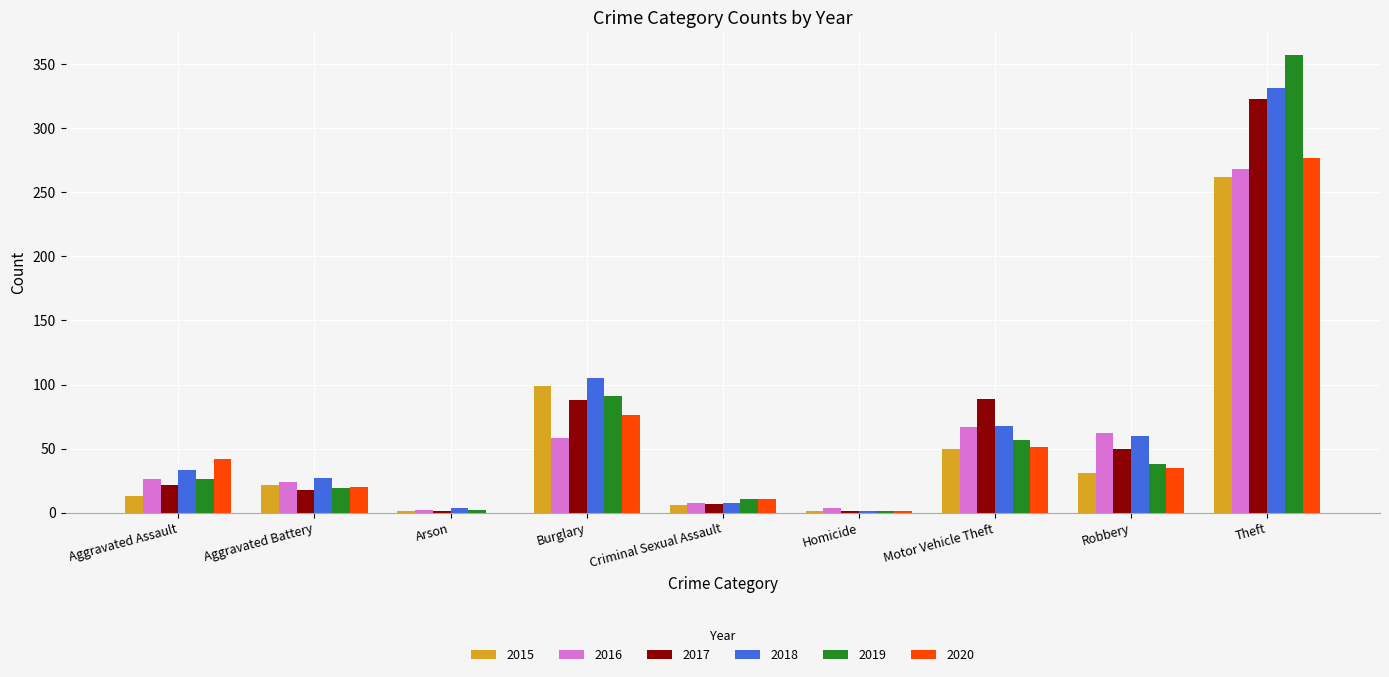

Which series has the largest range (max minus min)?

2019